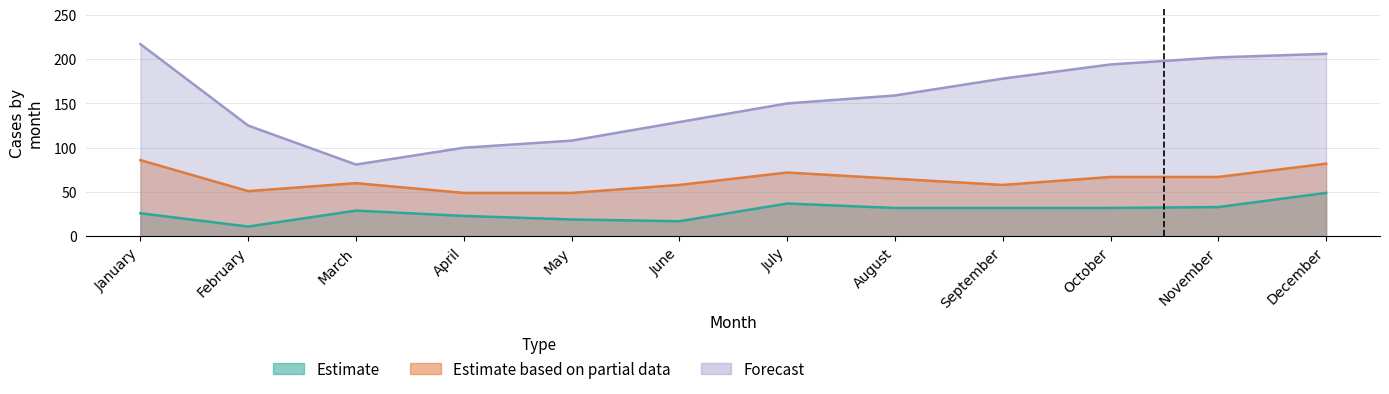

True or false: 2018 and 2015 intersect in this chart.

False